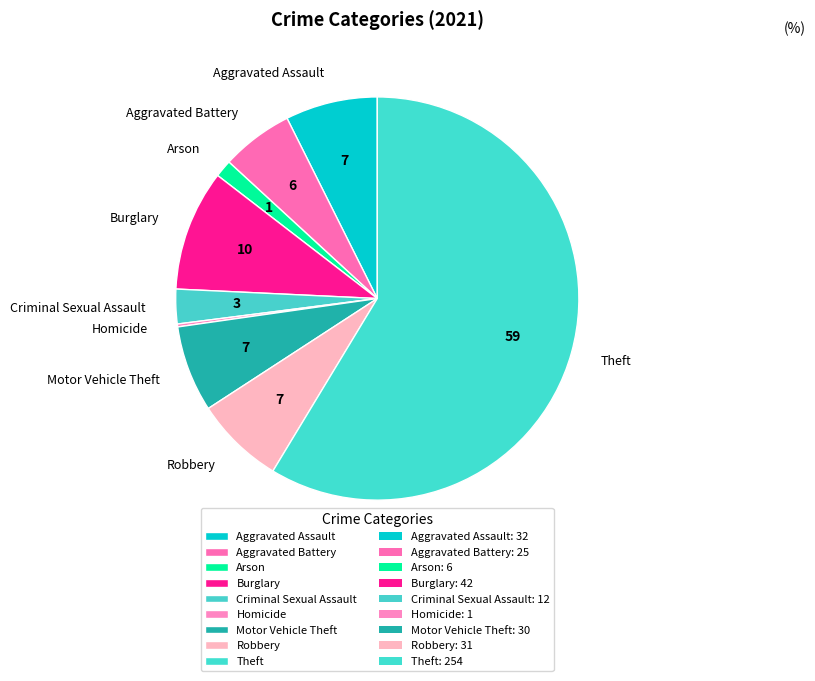

Do Arson and Aggravated Assault together represent more than half of the pie?

No